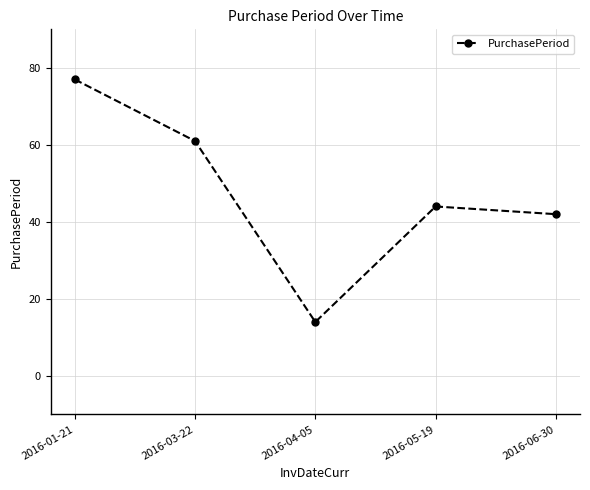

List the labels in order of value, largest first.

2016-01-21, 2016-03-22, 2016-05-19, 2016-06-30, 2016-04-05